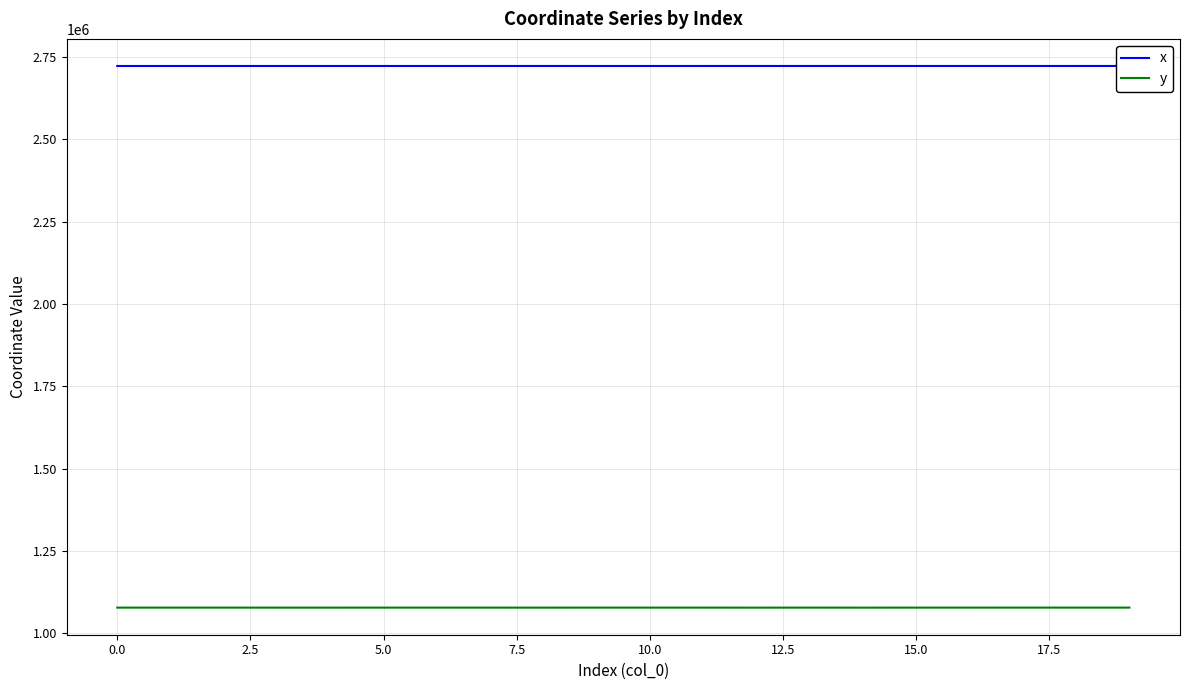

Which series has the largest total across all categories?

x